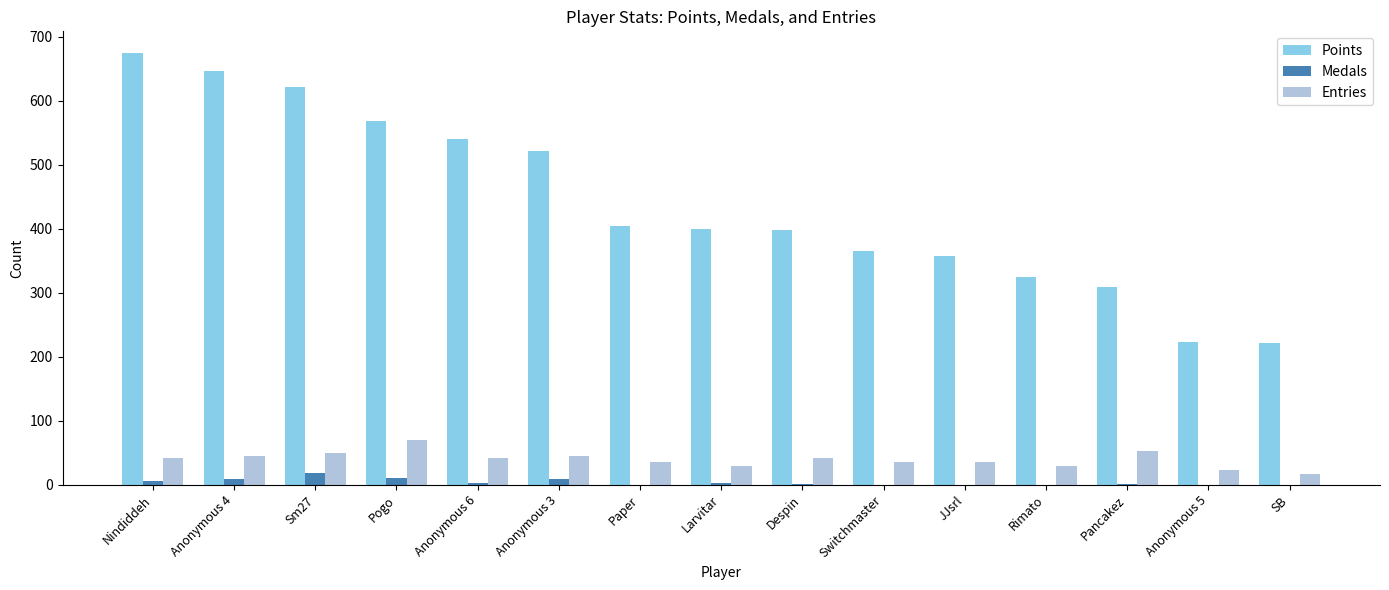

At which label does Medals first exceed 1?

Nindiddeh